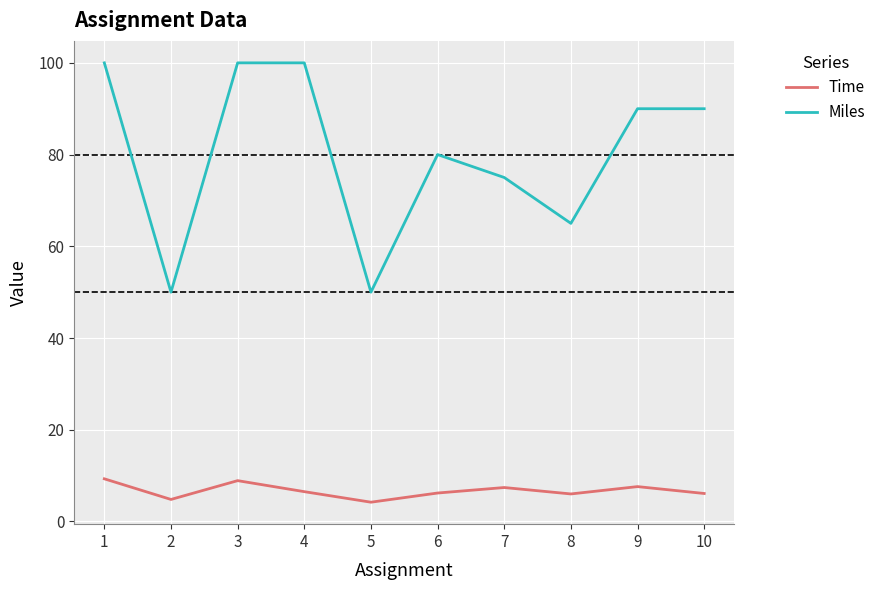

What is the difference between the second highest and second lowest values in the Miles series?

50.0